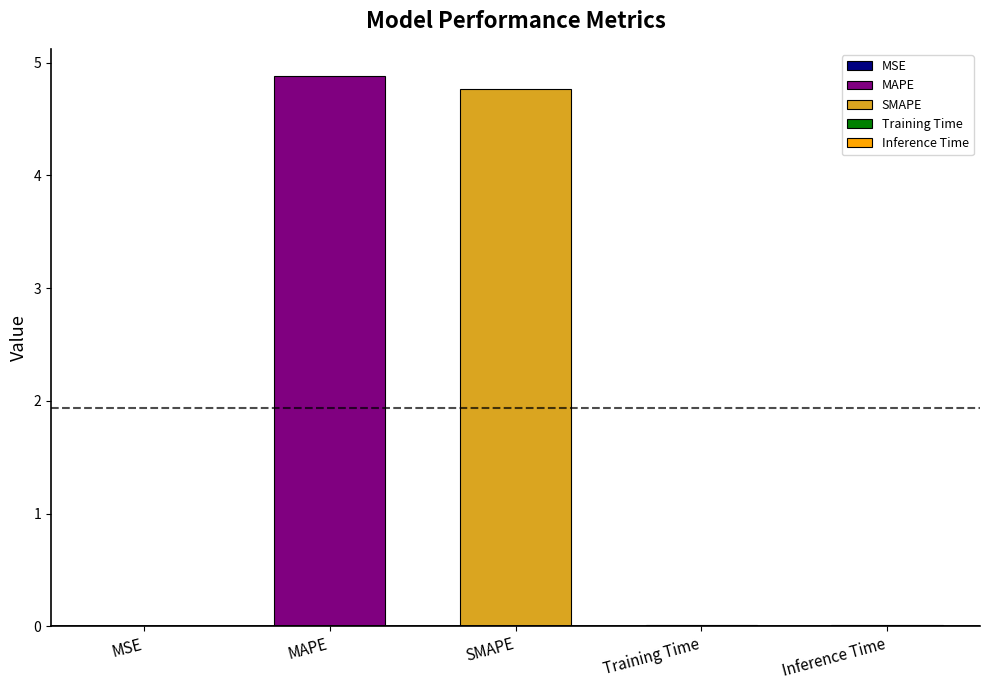

Is it true that the value at Training Time is 0.0?

False